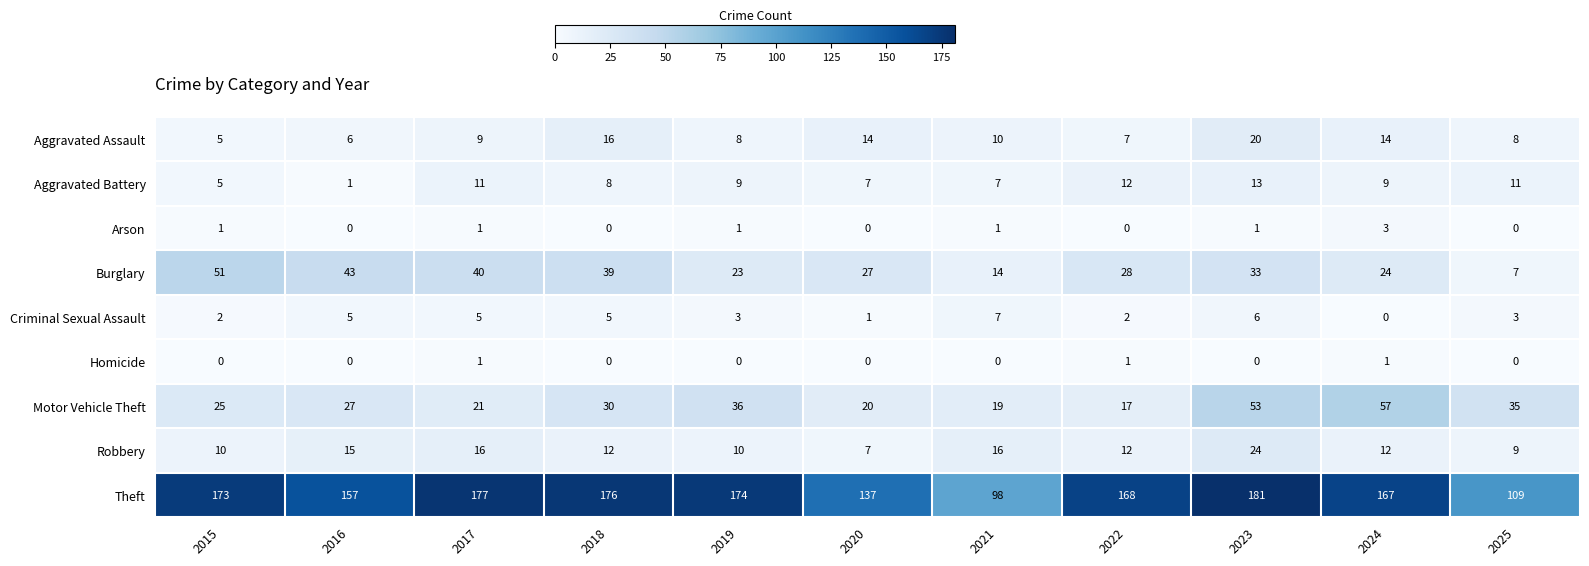

What is the difference between the maximum and minimum values in the Burglary series?

44